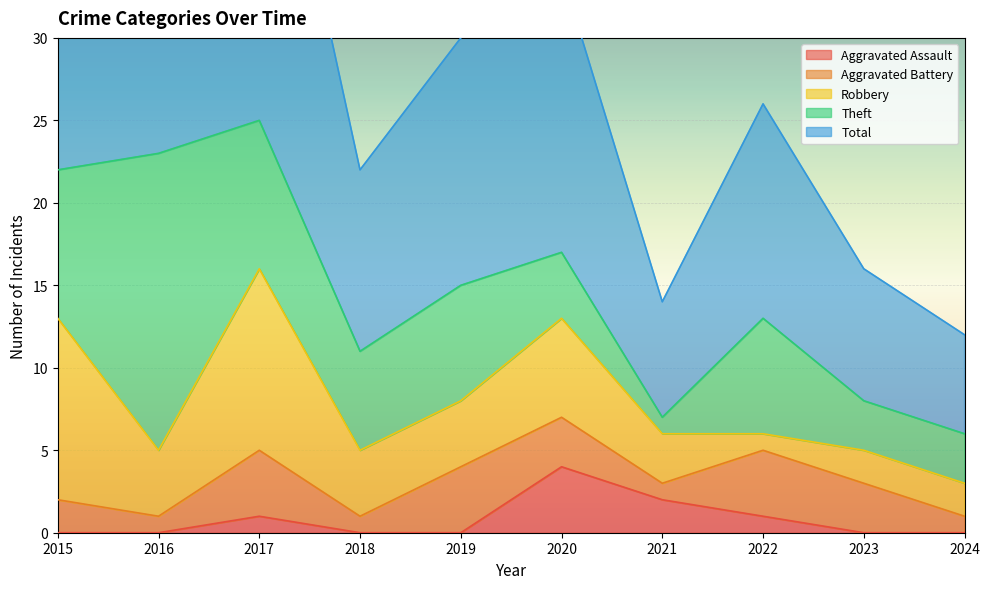

How many series are shown in this chart?

5